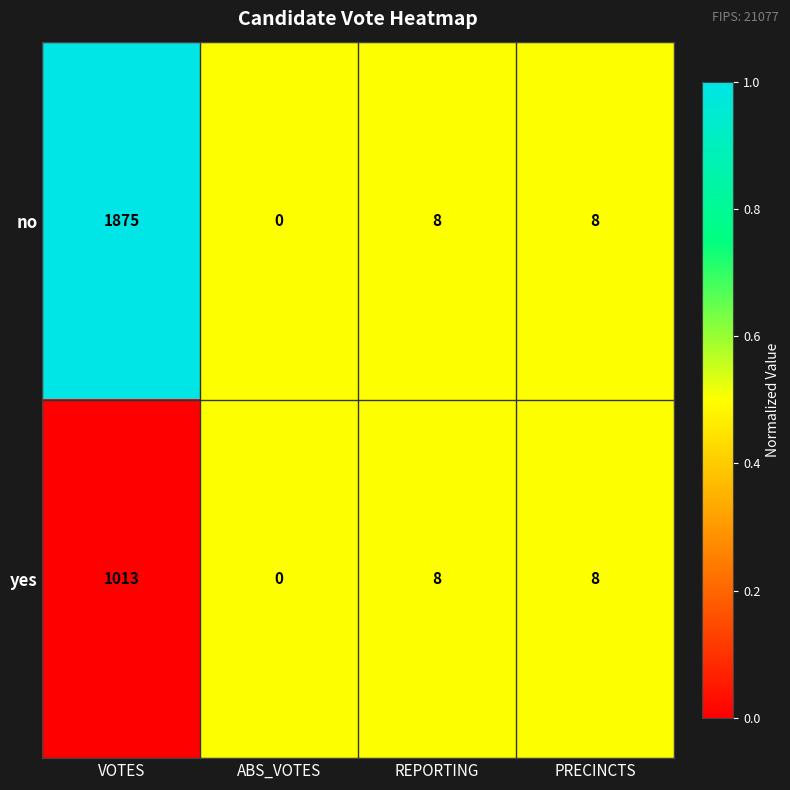

At which category is the sum across all series the highest?

VOTES